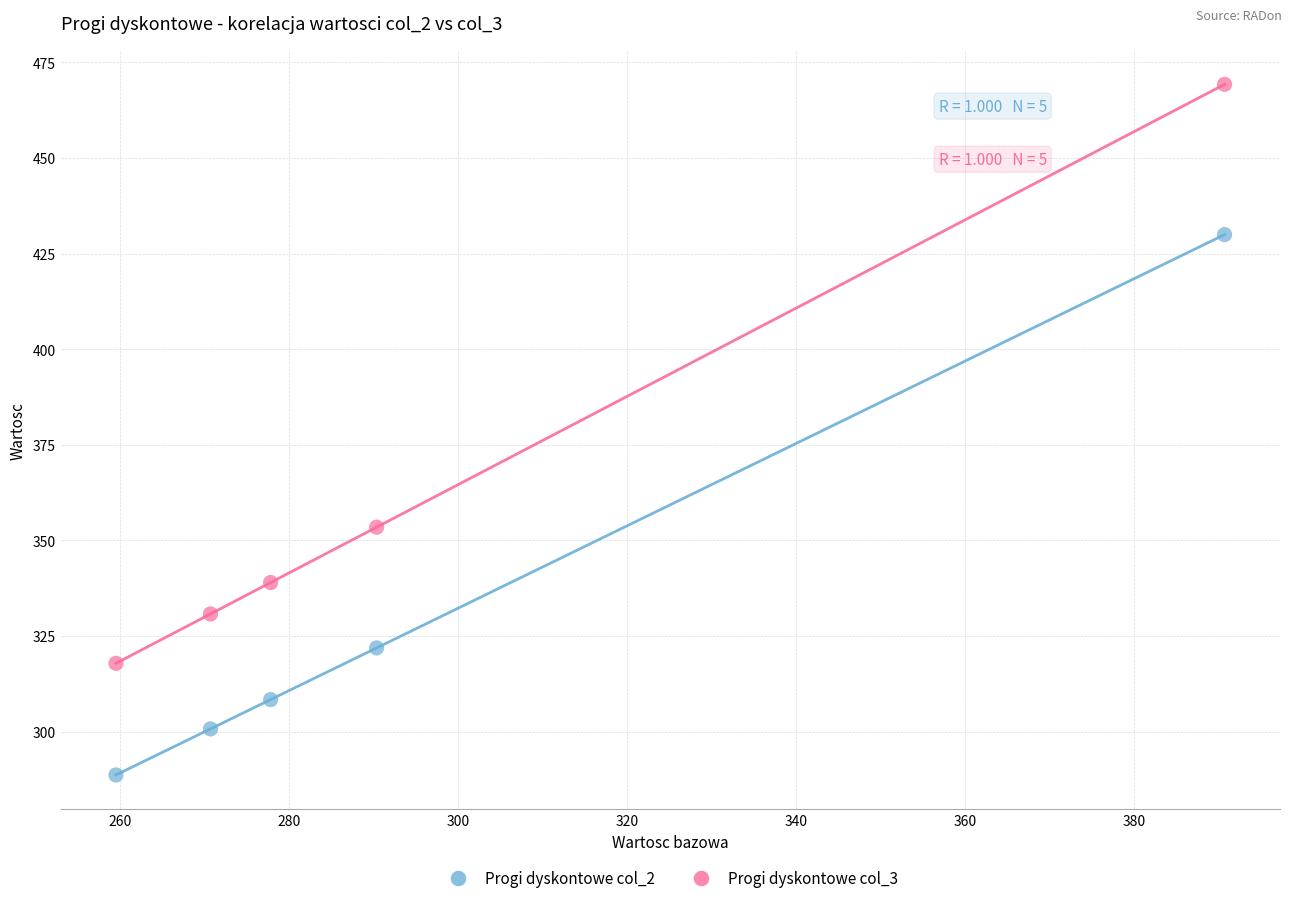

Which series contains the lowest Y value?

Progi dyskontowe col_2